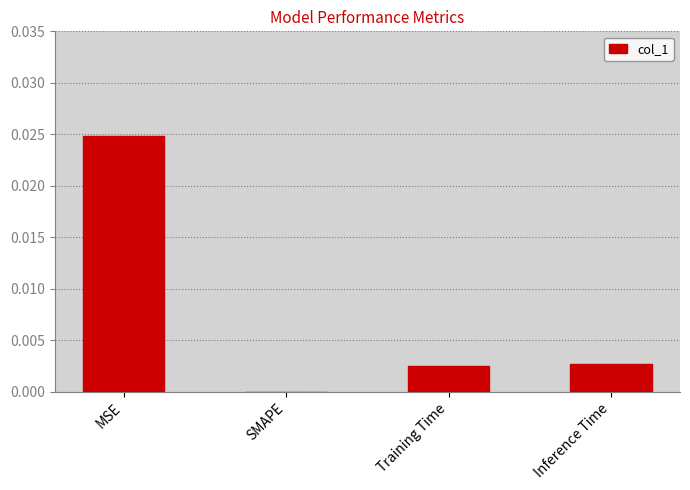

Is it true that the value at SMAPE is 0.0?

True